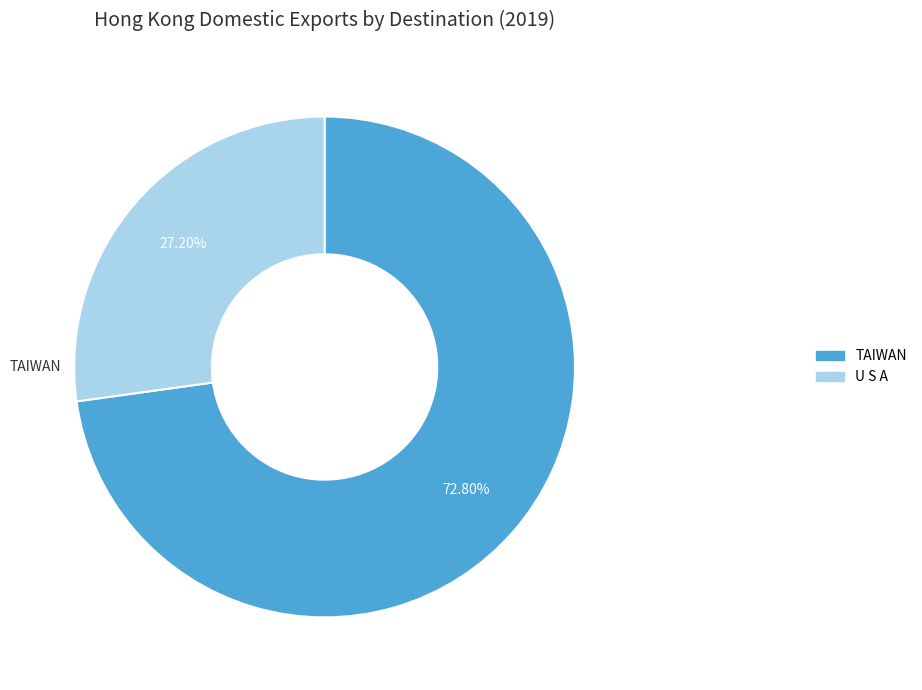

Does any single category account for the majority?

Yes